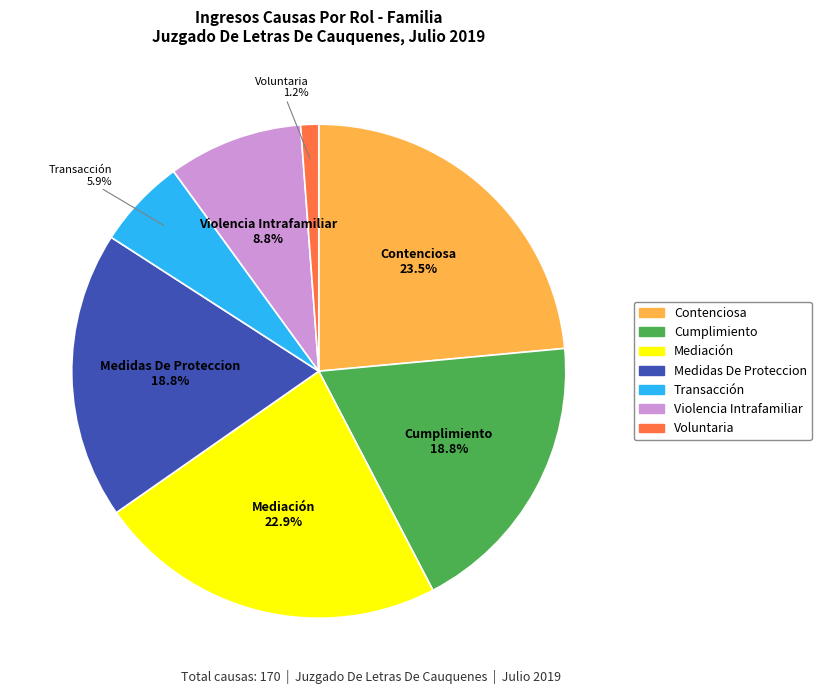

To the nearest percent, what is the combined percentage of Transacción and Medidas De Proteccion?

25%